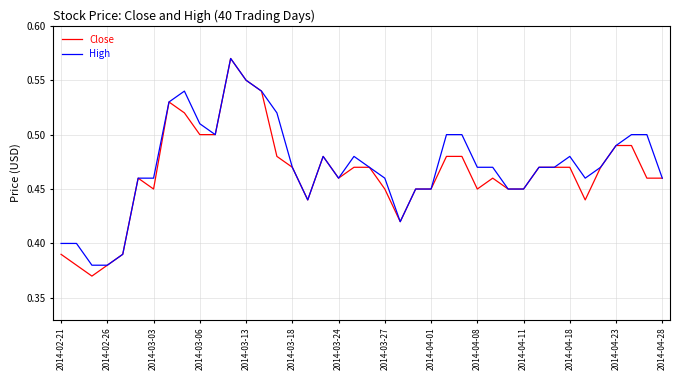

What is the sum of all High values?

18.9